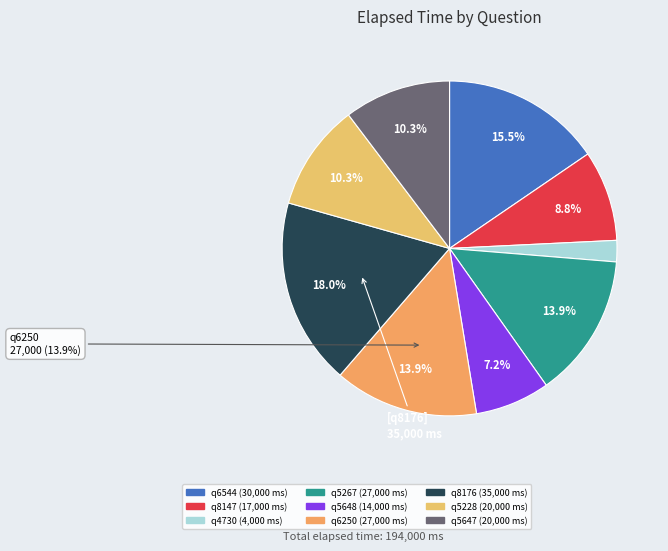

To the nearest percent, what is the difference between the q6250 and q5647 slice percentages?

4%